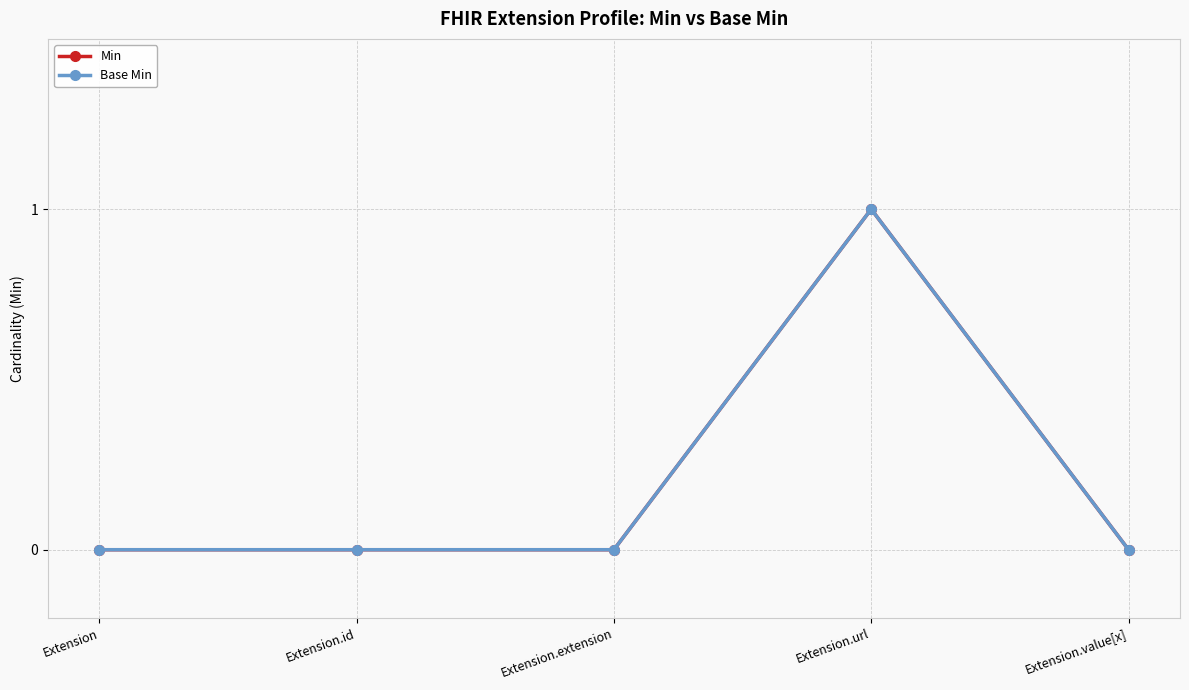

Is the value of Base Min at Extension.extension greater than the value of Min at Extension?

No